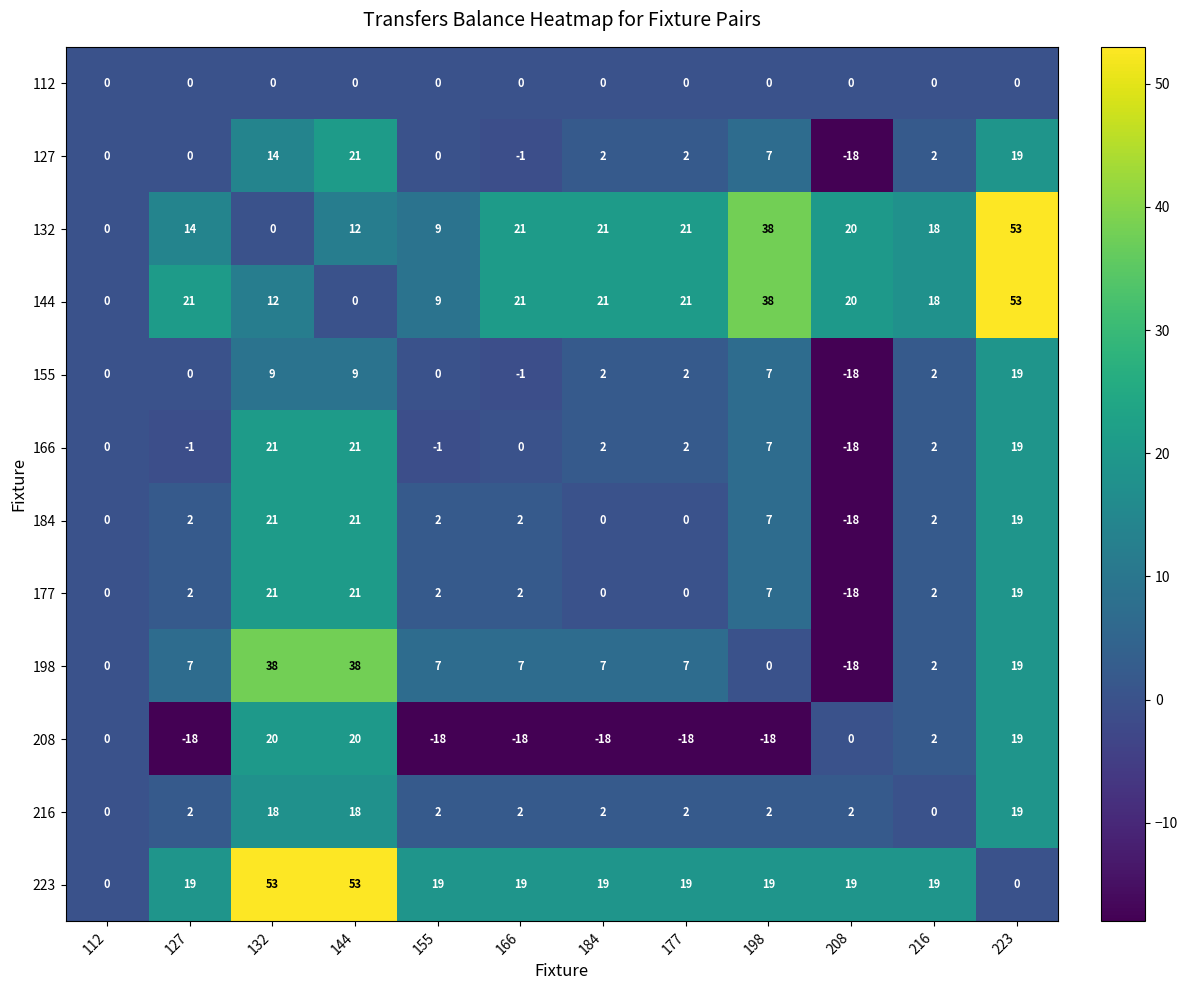

How many values in 184 are below zero?

1